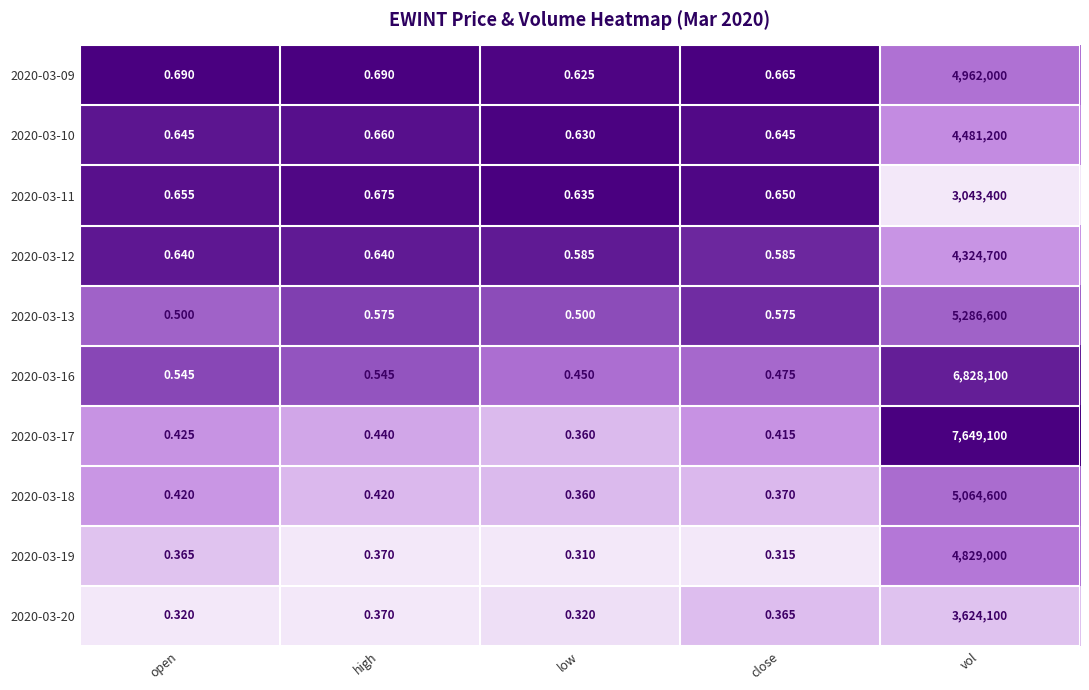

At which label is 2020-03-10 closest to 2240600?

high